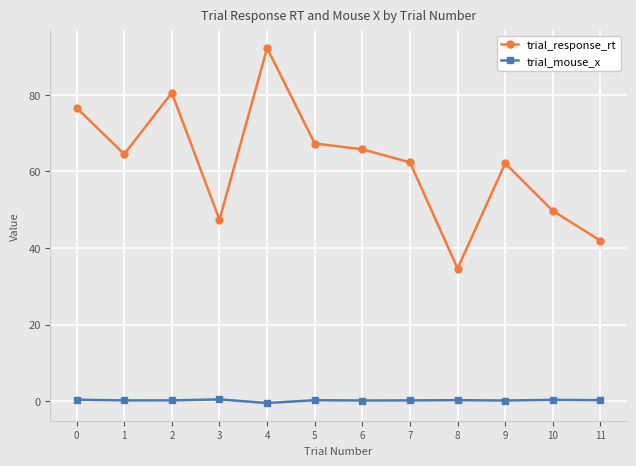

The trial_response_rt series shows 92.2 at 4. True or false?

True